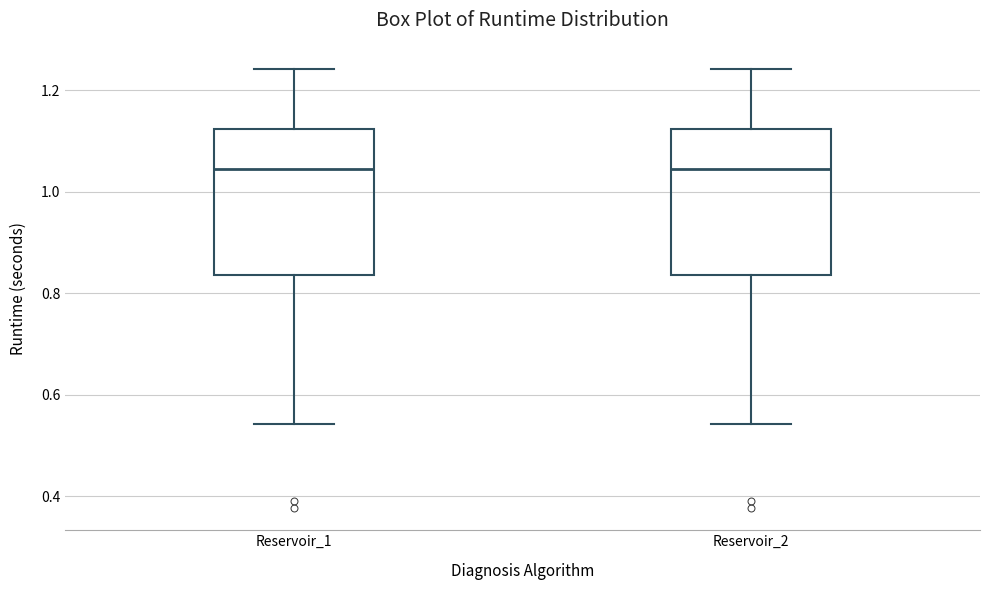

Where does the lower whisker of the box for Reservoir_2 end on the y-axis? The values are not printed on the chart, so give them approximately, as read against the axis.

0.54